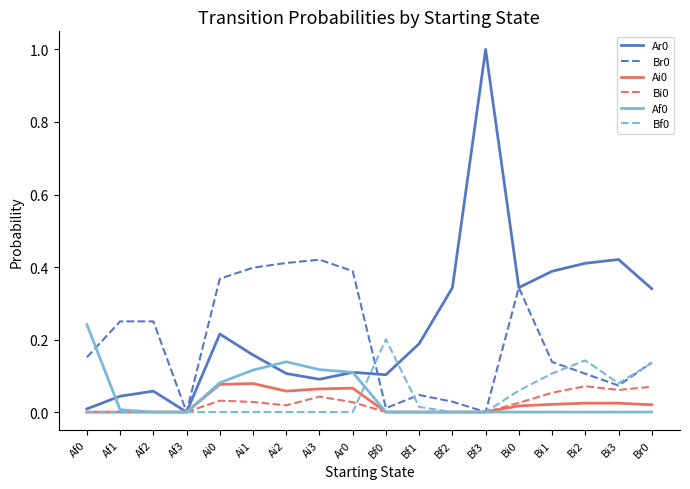

The Af0 series shows -0.1 at Br0. True or false?

False